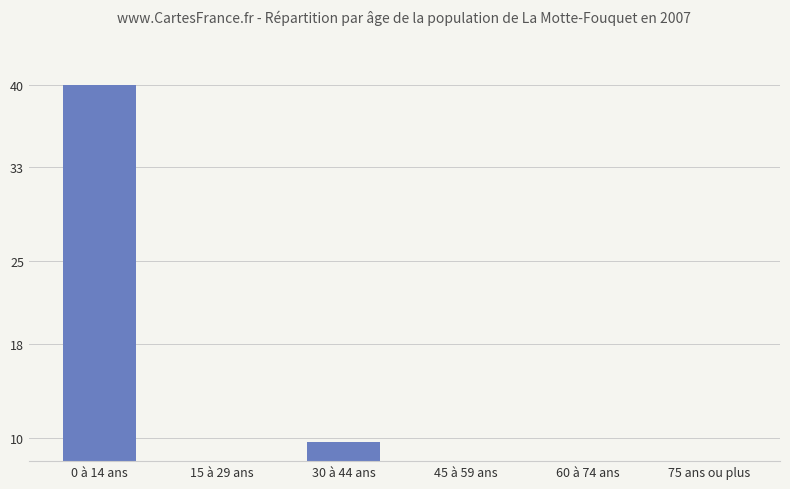

How many series are shown in this chart?

1